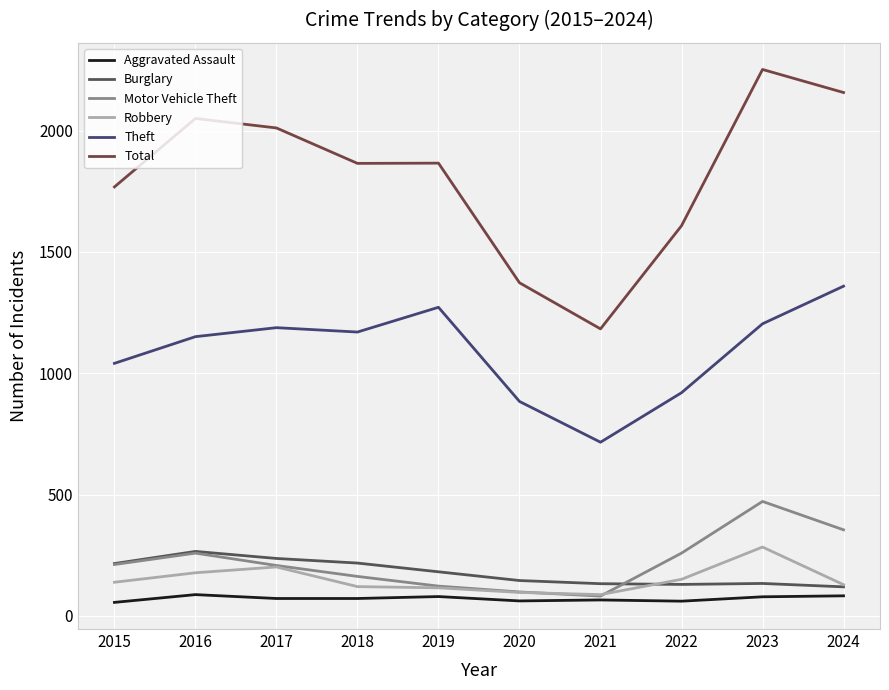

What is the spread (max minus min) of values at 2021?

1117